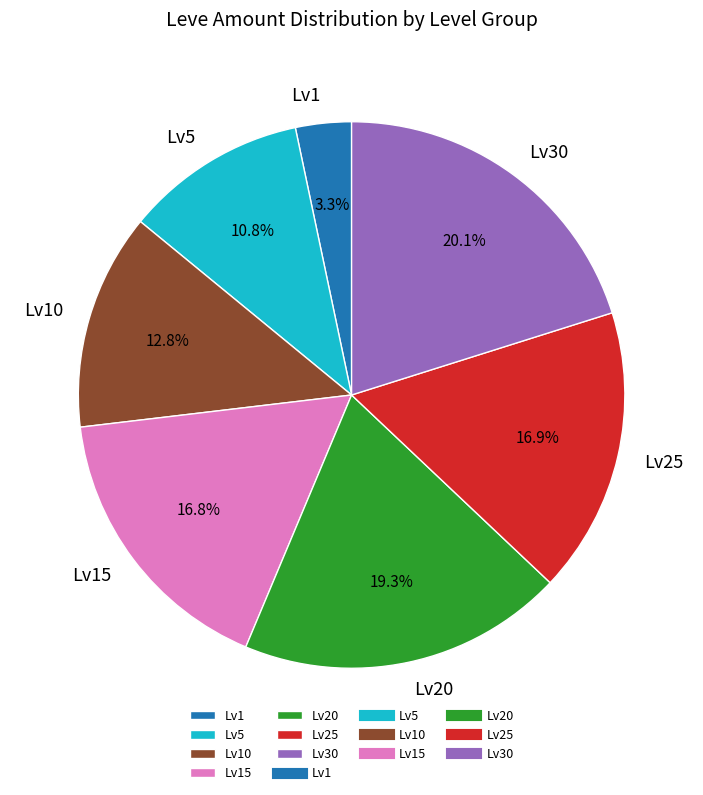

What portion of the pie excludes Lv25?

83.1%